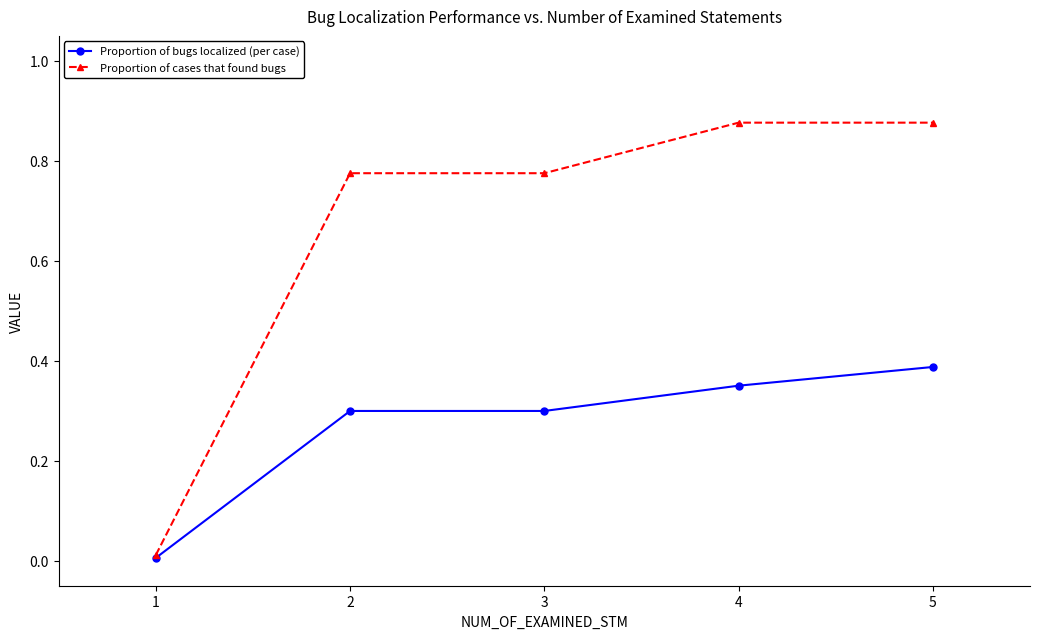

The Proportion of bugs localized (per case) series shows 0.2 at 3. True or false?

False